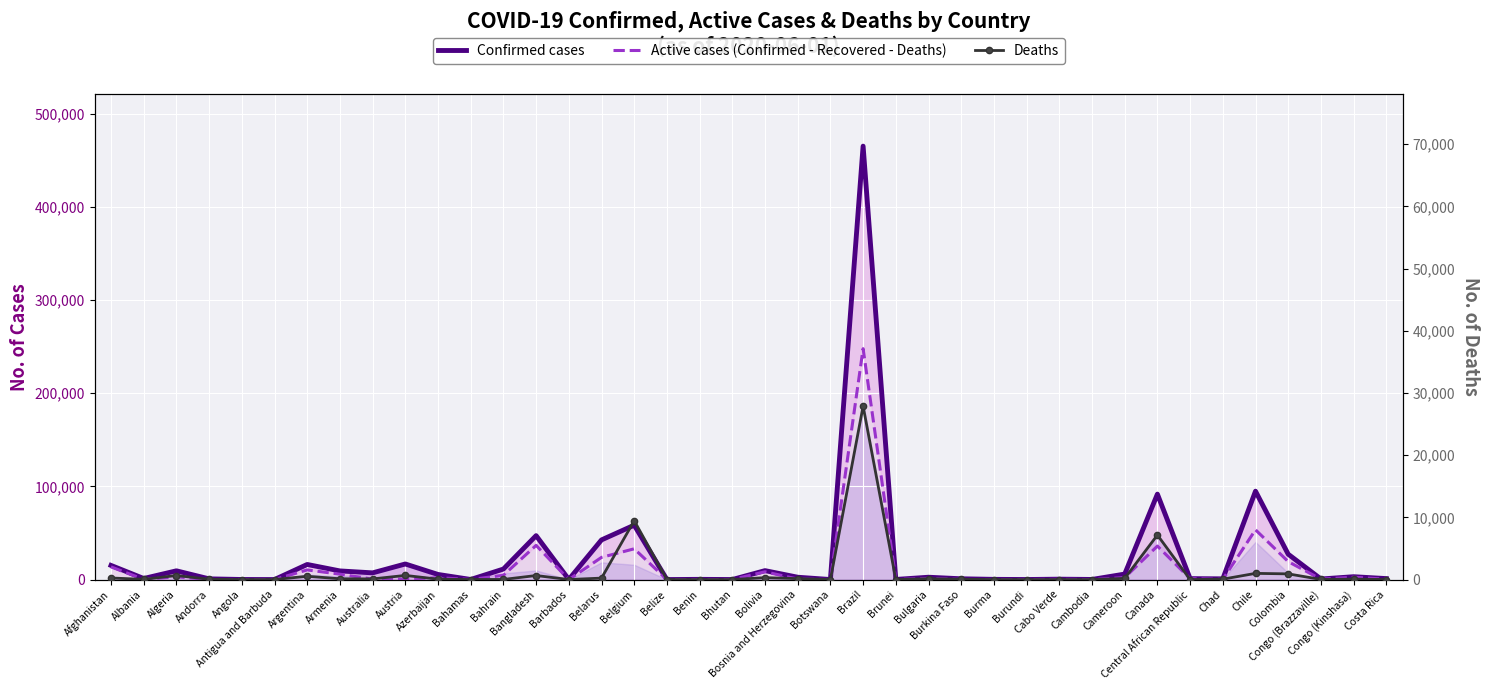

How many data points in Confirmed cases are above 2510?

19